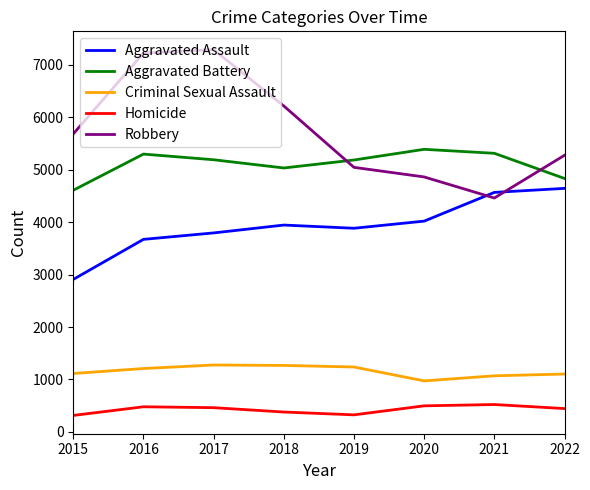

What is the difference between the highest and lowest values at 2015?

5371